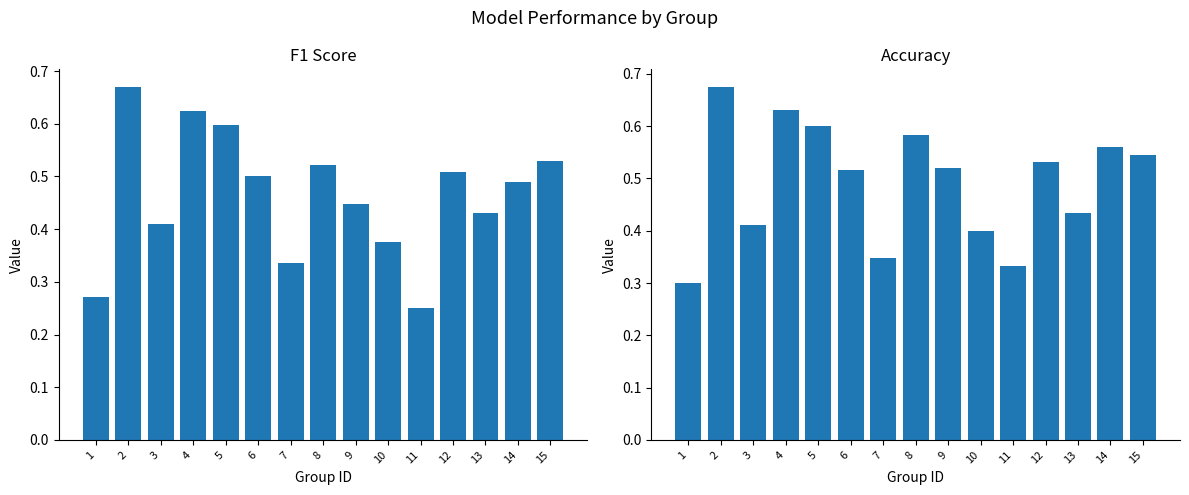

Between 5 and 10, which series saw the biggest shift?

f1